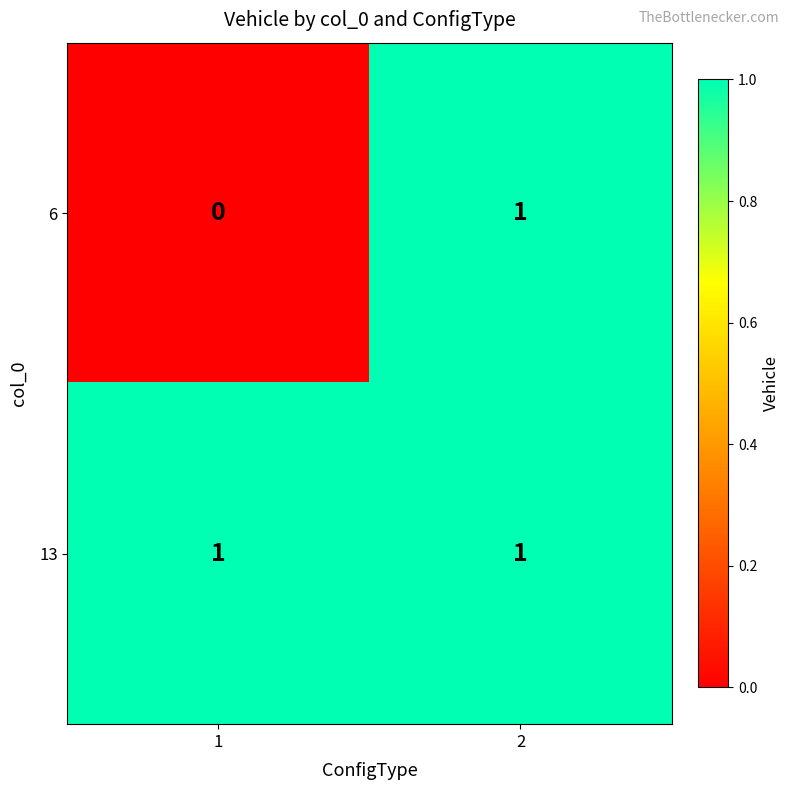

How many series are shown in this chart?

2